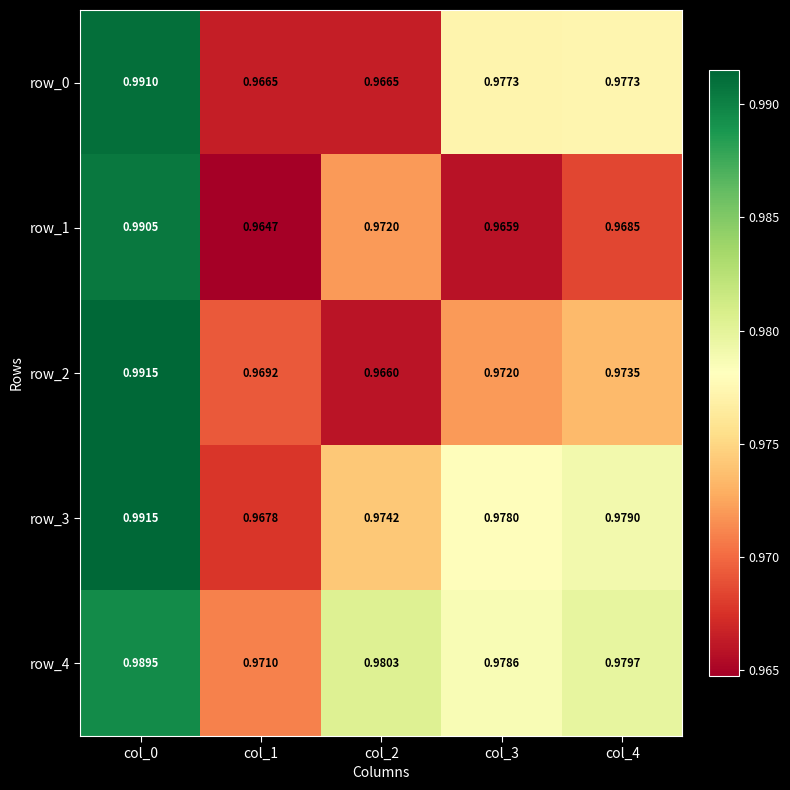

Reading left to right, list all the values displayed in this chart.

row_0: col_0=1.0	col_1=1.0	col_2=1.0	col_3=1.0	col_4=1.0
row_1: col_0=1.0	col_1=1.0	col_2=1.0	col_3=1.0	col_4=1.0
row_2: col_0=1.0	col_1=1.0	col_2=1.0	col_3=1.0	col_4=1.0
row_3: col_0=1.0	col_1=1.0	col_2=1.0	col_3=1.0	col_4=1.0
row_4: col_0=1.0	col_1=1.0	col_2=1.0	col_3=1.0	col_4=1.0